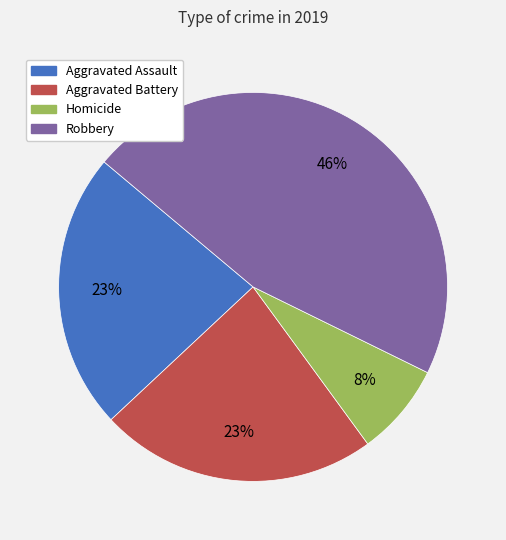

Is the sum of Aggravated Assault and Aggravated Battery greater than half?

No